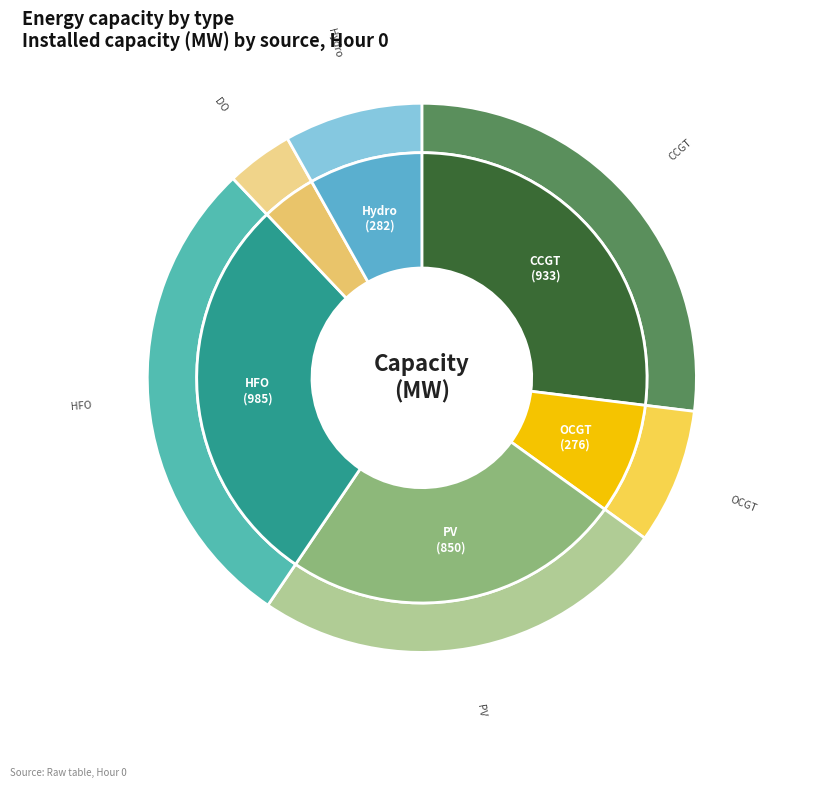

To the nearest percent, what is the difference between the CCGT and DO slice percentages?

23%